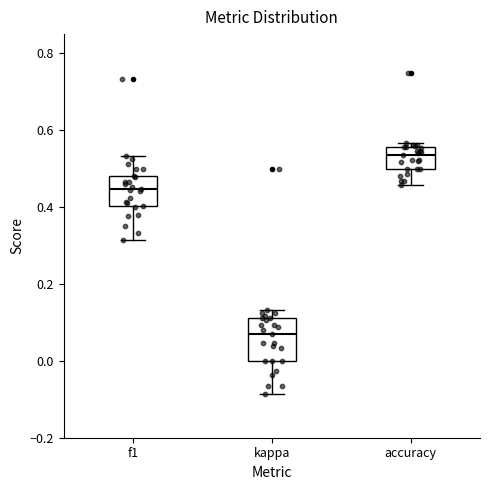

Comparing the boxes themselves (not the whiskers), which one is the tallest?

kappa